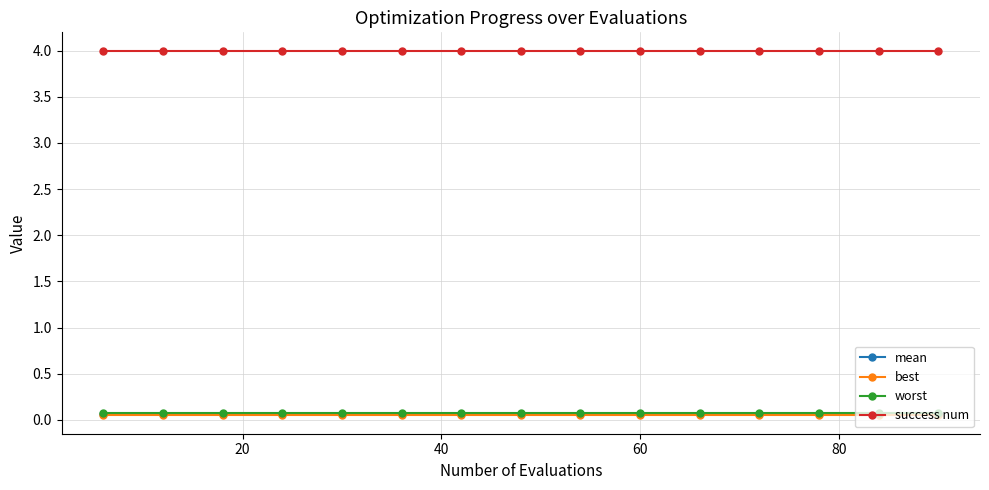

Which series has the largest total across all categories?

success num